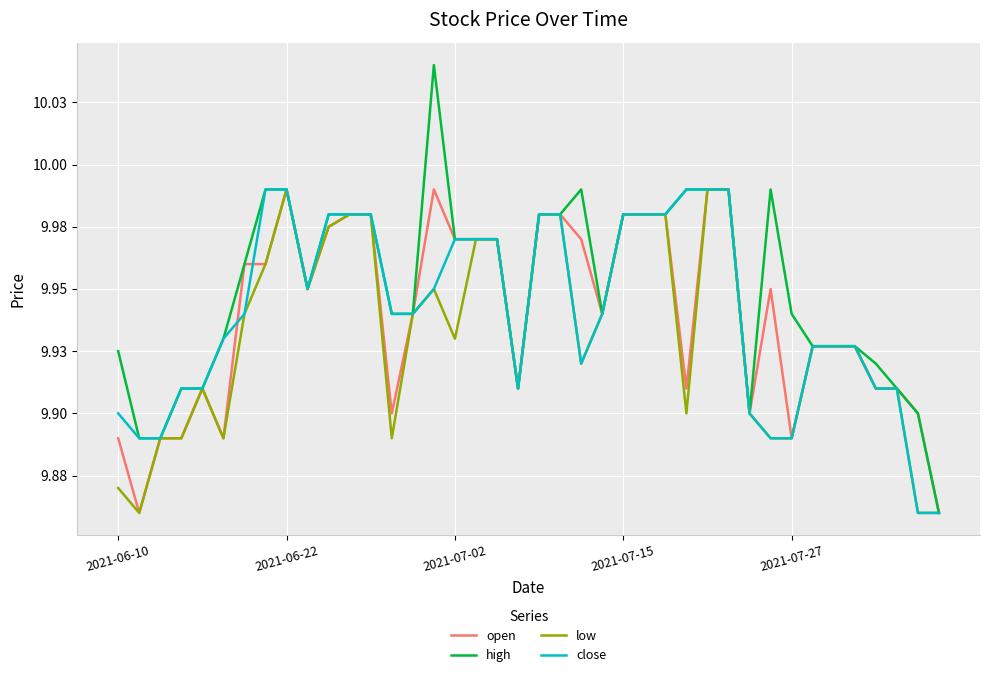

True or false: close and open intersect in this chart.

True